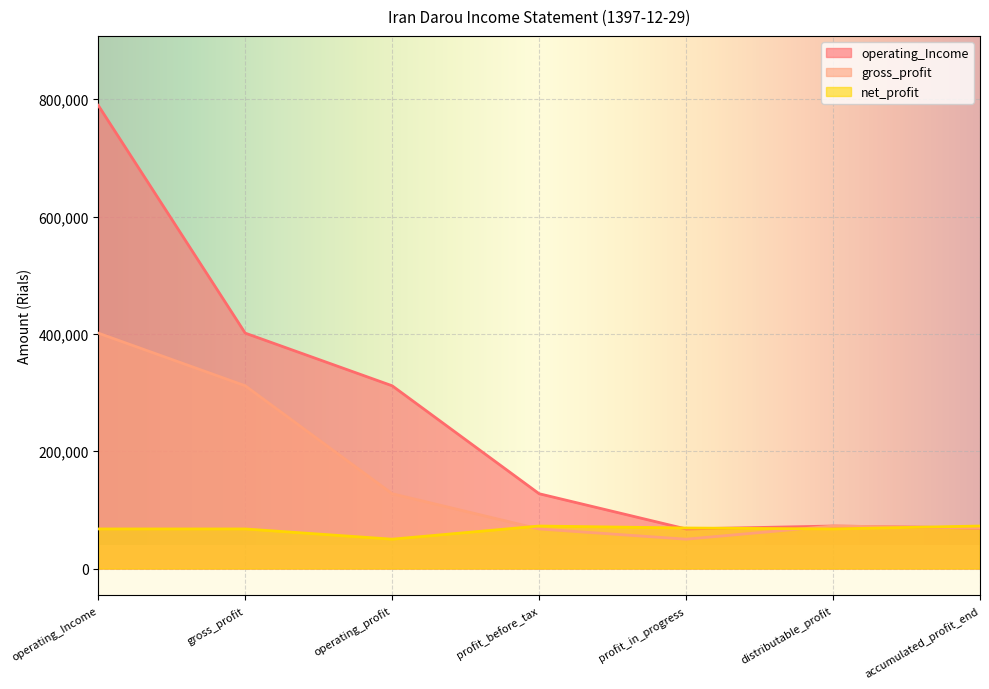

List the series in order of their overall mean, lowest first.

net_profit, gross_profit, operating_Income